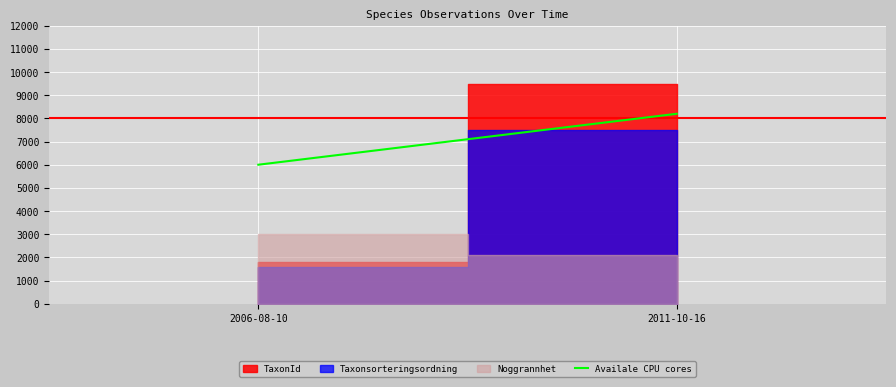

What is the ratio of the value at 2006-08-10 to the value at 2011-10-16?

0.7